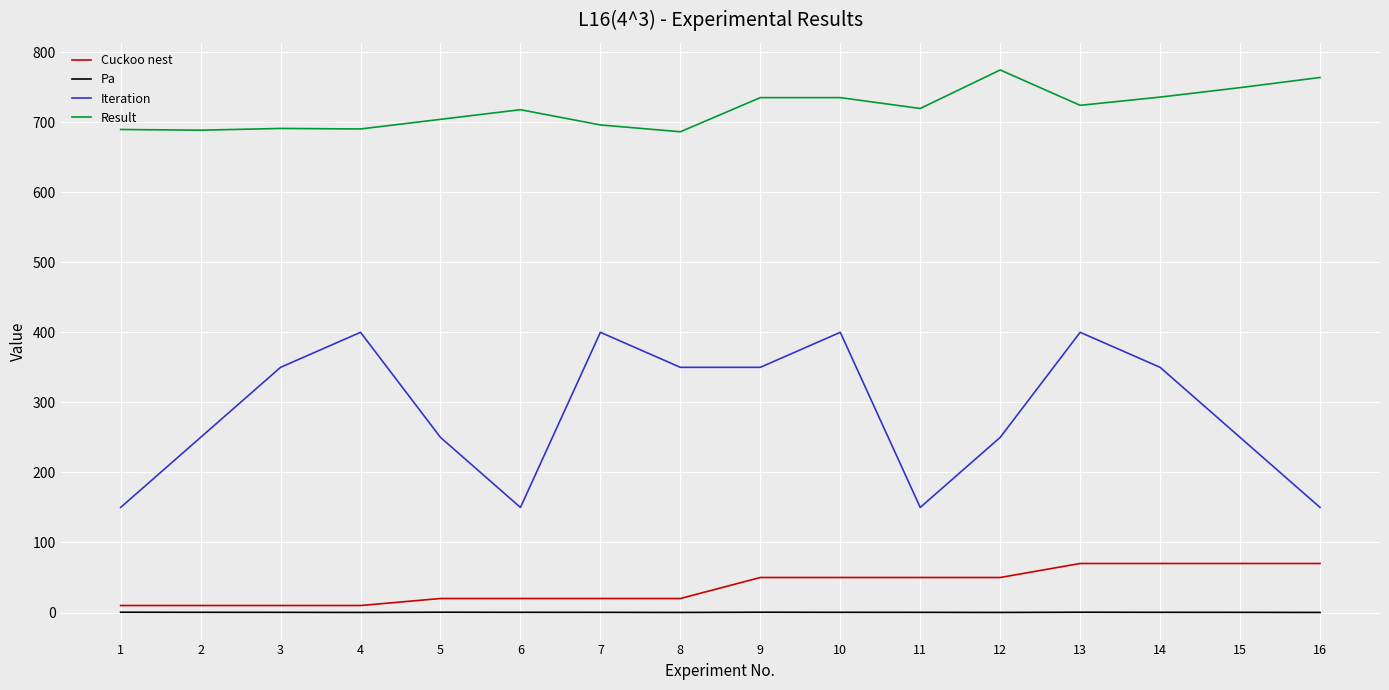

What is the maximum value for Result?

774.5